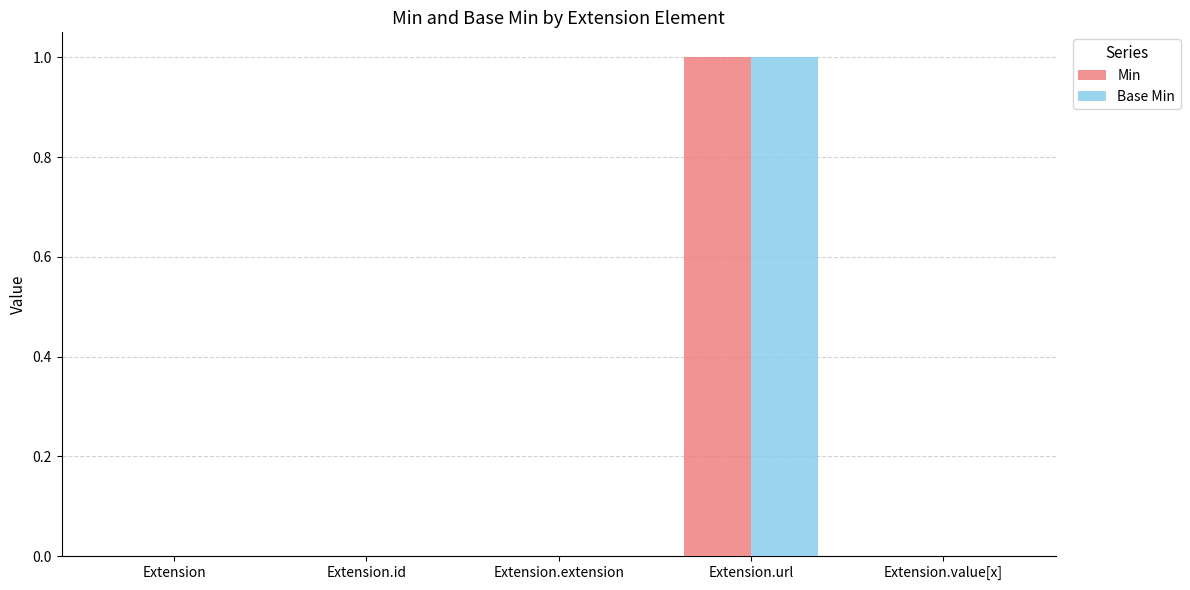

How many data points does each series have?

5